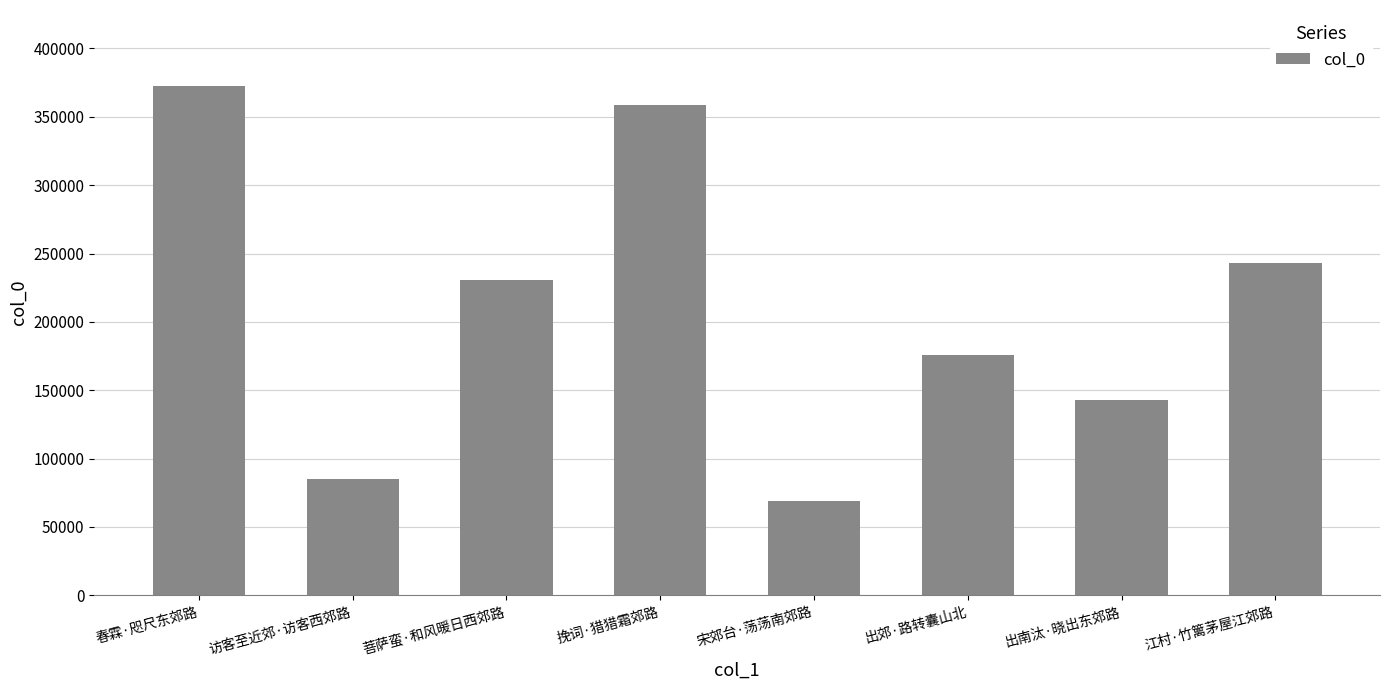

Are the bars grouped side by side (vs. stacked)?

No